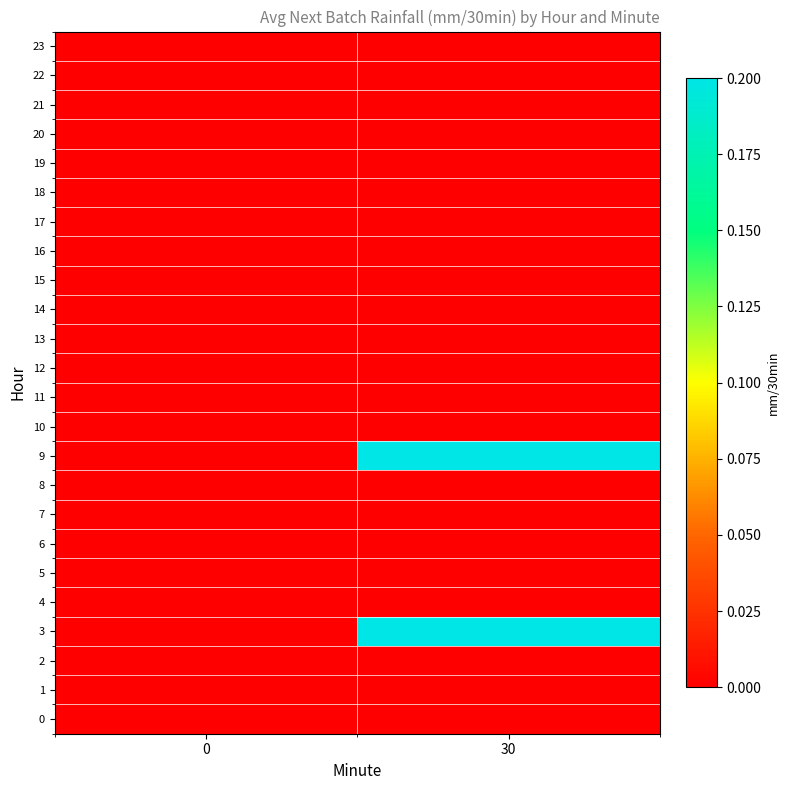

Reading right to left, extract all data points from this chart.

0: 30=0.0	0=0.0
1: 30=0.0	0=0.0
2: 30=0.0	0=0.0
3: 30=0.2	0=0.0
4: 30=0.0	0=0.0
5: 30=0.0	0=0.0
6: 30=0.0	0=0.0
7: 30=0.0	0=0.0
8: 30=0.0	0=0.0
9: 30=0.2	0=0.0
10: 30=0.0	0=0.0
11: 30=0.0	0=0.0
12: 30=0.0	0=0.0
13: 30=0.0	0=0.0
14: 30=0.0	0=0.0
15: 30=0.0	0=0.0
16: 30=0.0	0=0.0
17: 30=0.0	0=0.0
18: 30=0.0	0=0.0
19: 30=0.0	0=0.0
20: 30=0.0	0=0.0
21: 30=0.0	0=0.0
22: 30=0.0	0=0.0
23: 30=0.0	0=0.0